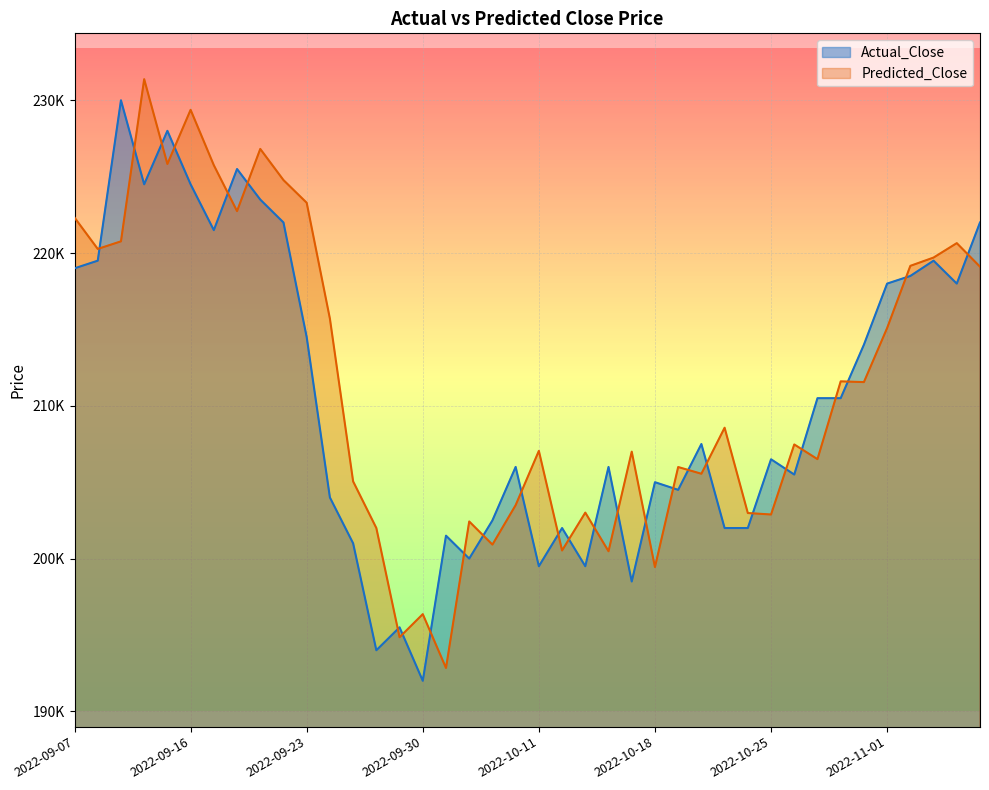

Which series has the largest range (max minus min)?

Predicted_Close